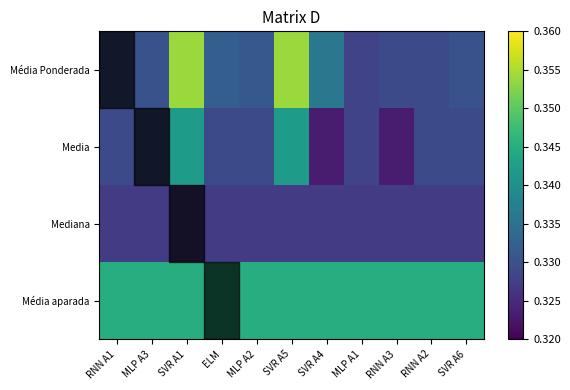

Reading left to right, list all the values displayed in this chart.

Média Ponderada: RNN A1=0.3	MLP A3=0.3	SVR A1=0.4	ELM=0.3	MLP A2=0.3	SVR A5=0.4	SVR A4=0.3	MLP A1=0.3	RNN A3=0.3	RNN A2=0.3	SVR A6=0.3
Media: RNN A1=0.3	MLP A3=0.3	SVR A1=0.3	ELM=0.3	MLP A2=0.3	SVR A5=0.3	SVR A4=0.3	MLP A1=0.3	RNN A3=0.3	RNN A2=0.3	SVR A6=0.3
Mediana: RNN A1=0.3	MLP A3=0.3	SVR A1=0.3	ELM=0.3	MLP A2=0.3	SVR A5=0.3	SVR A4=0.3	MLP A1=0.3	RNN A3=0.3	RNN A2=0.3	SVR A6=0.3
Média aparada: RNN A1=0.3	MLP A3=0.3	SVR A1=0.3	ELM=0.3	MLP A2=0.3	SVR A5=0.3	SVR A4=0.3	MLP A1=0.3	RNN A3=0.3	RNN A2=0.3	SVR A6=0.3